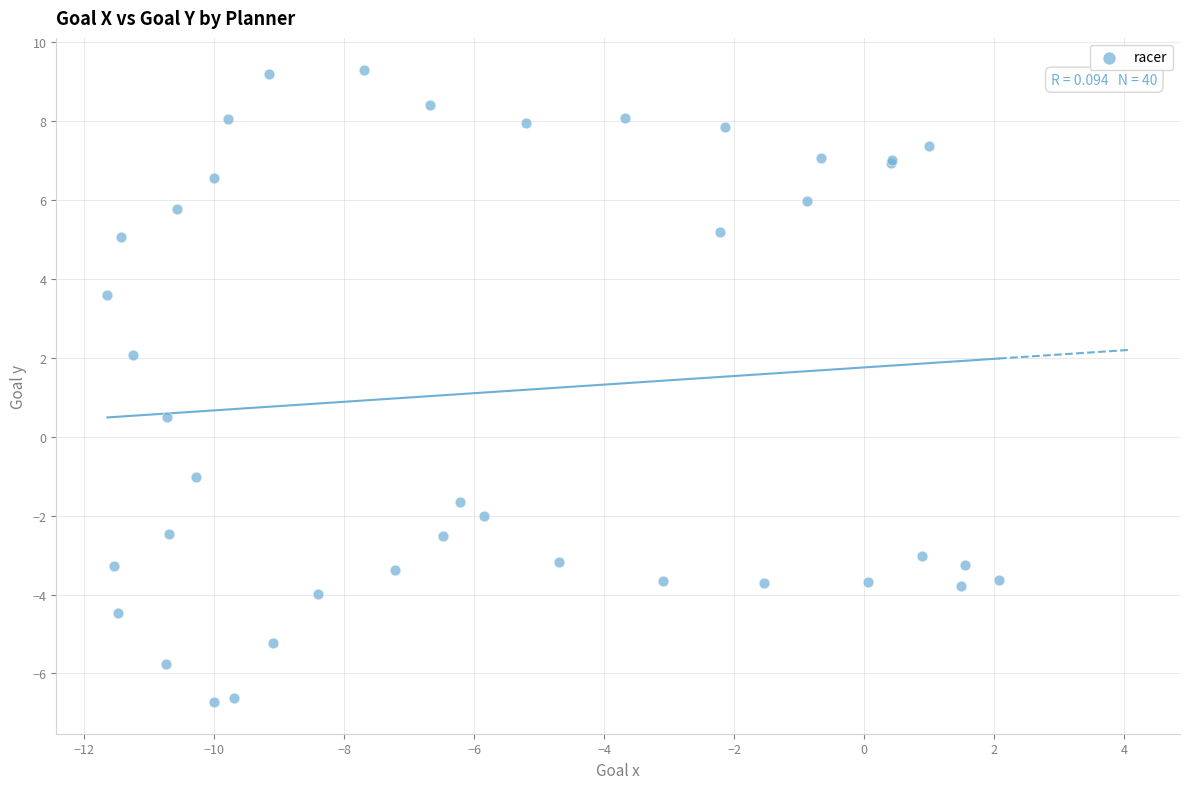

What Y value in the scatter plot is closest to 1?

0.5